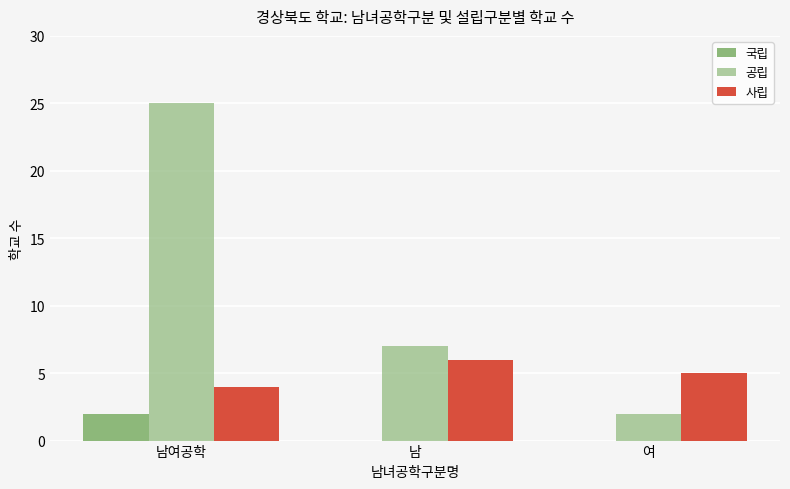

What is the label of the 3rd bar from the left?

여